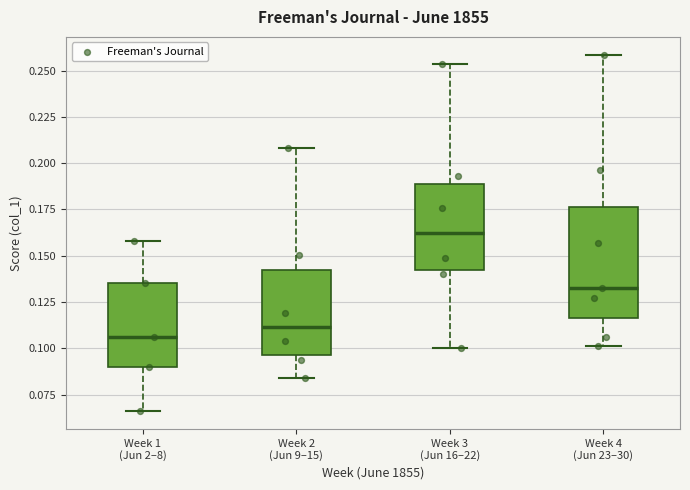

Where does the median line of the box for Week 2 (Jun 9–15) sit on the y-axis? The values are not printed on the chart, so give them approximately, as read against the axis.

0.110